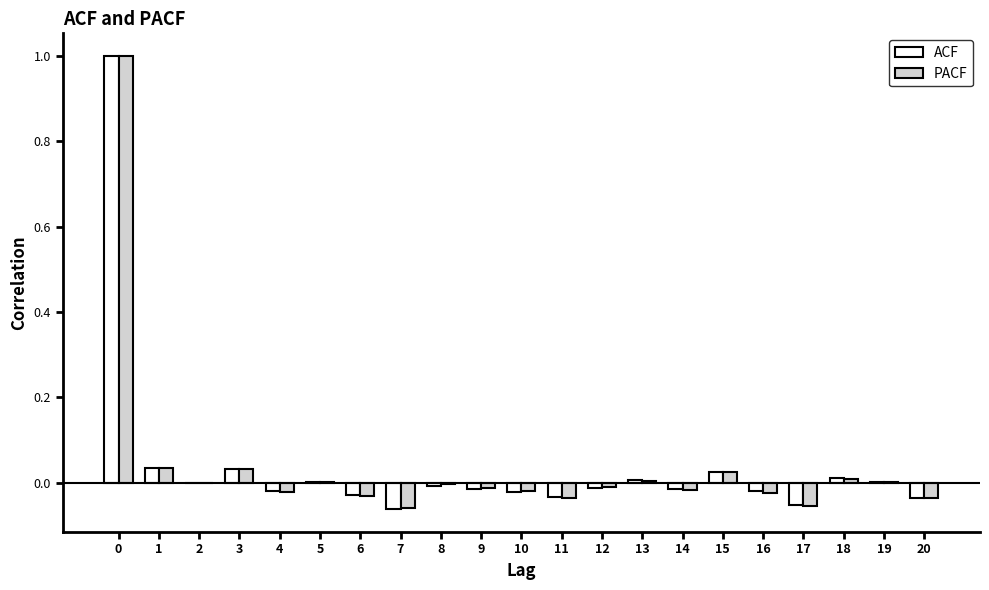

What is the approximate value of PACF at 0?

1.0